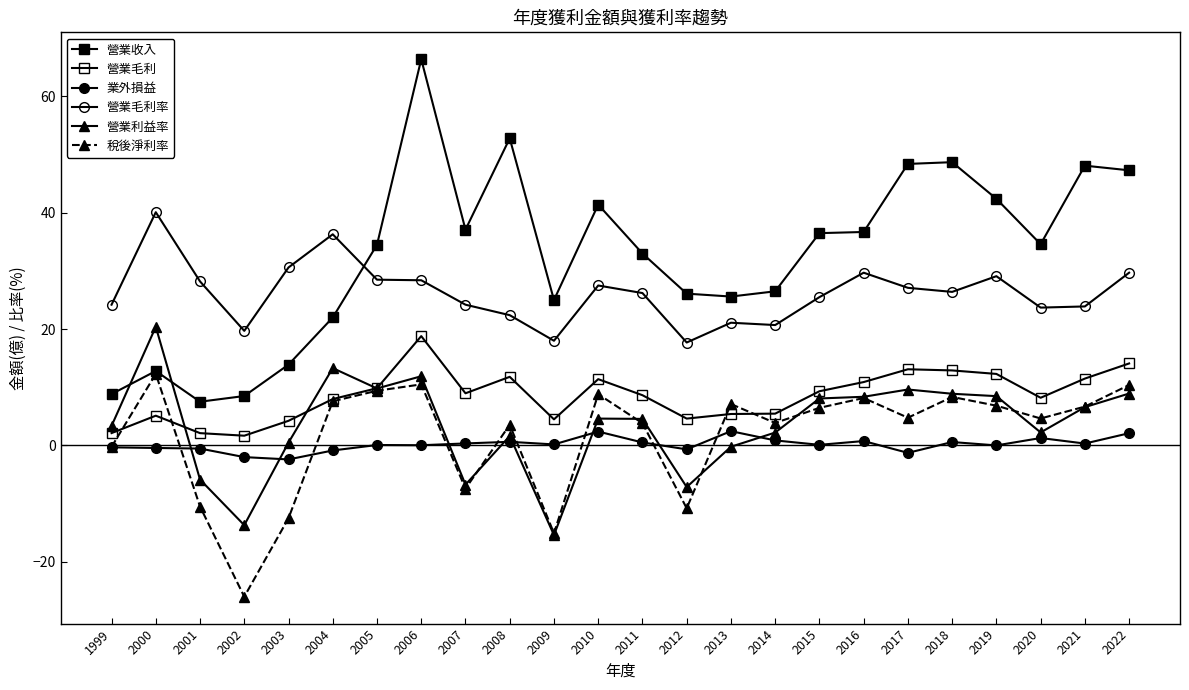

How many lines are shown in the chart?

6